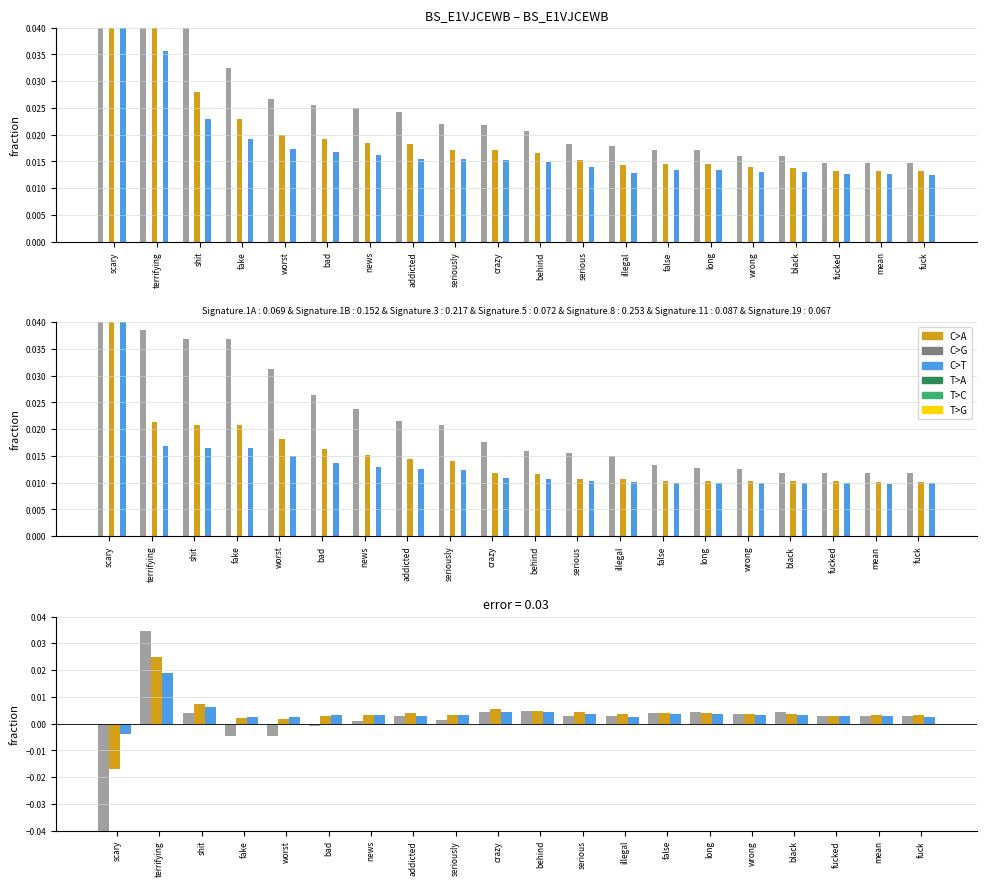

What is the label of the 17th bar from the left?

black